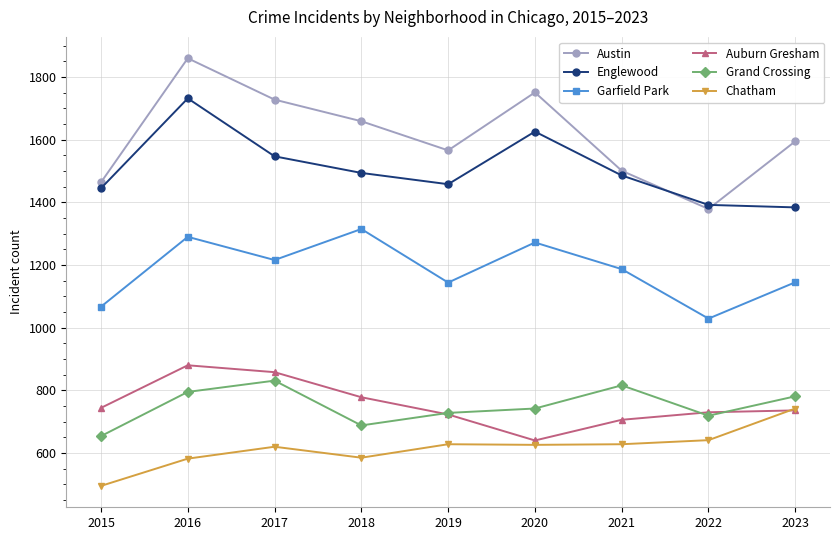

True or false: Garfield Park has more than 2 interior local peaks.

True